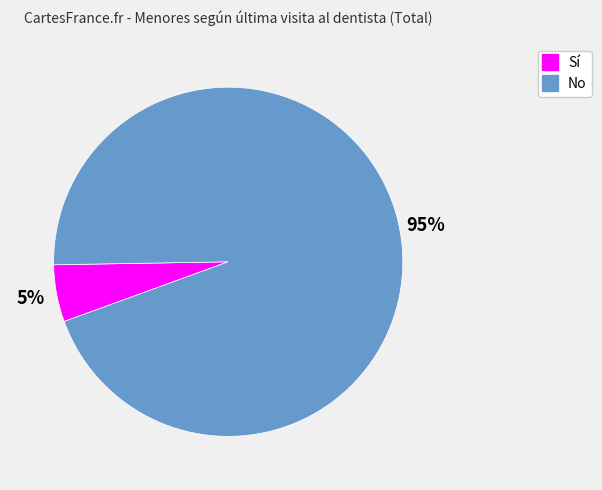

Is there any slice that represents more than half of the pie?

Yes